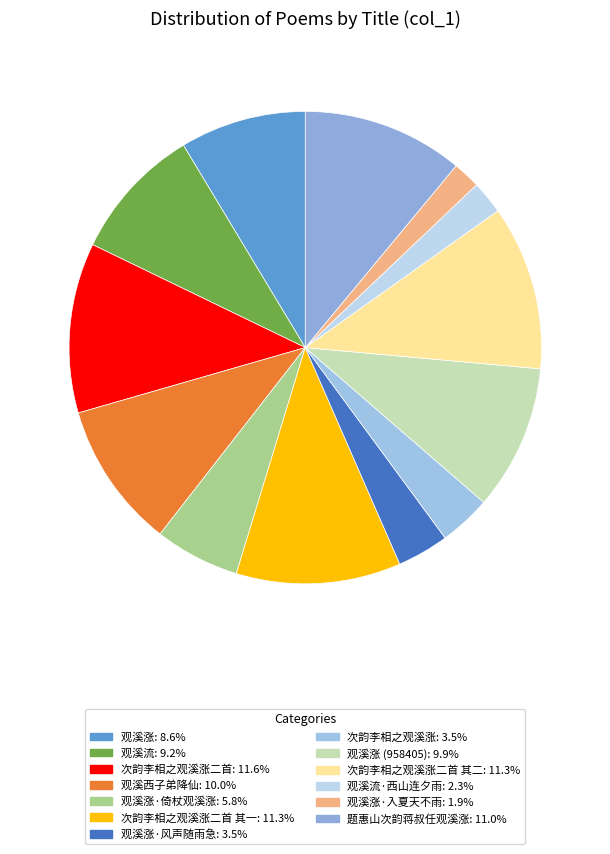

To the nearest percent, what is the average slice percentage?

8%